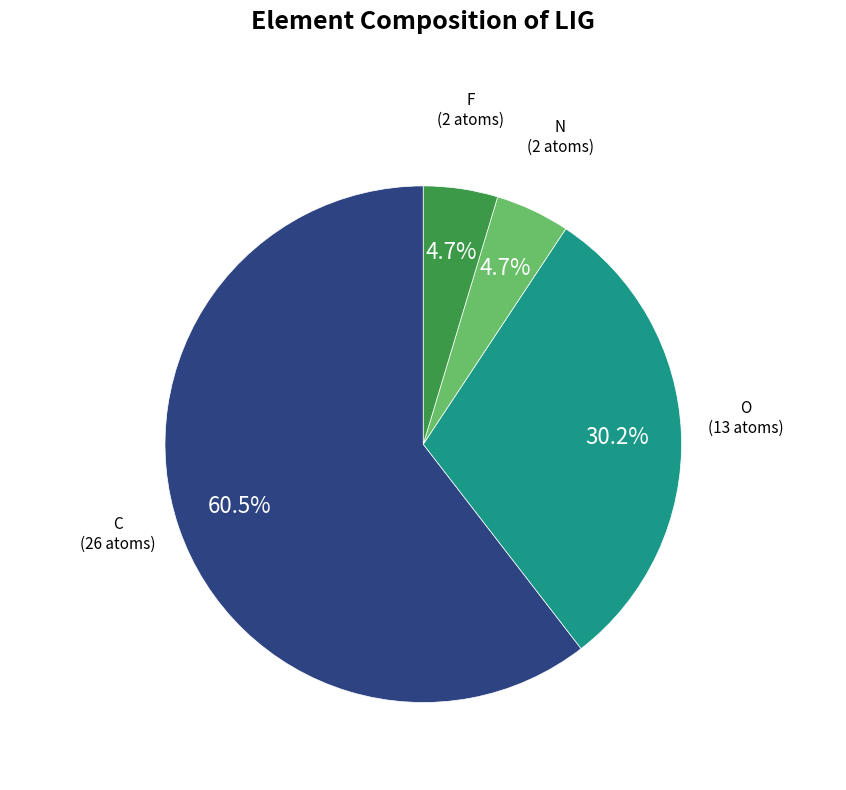

Does any single category account for the majority?

Yes